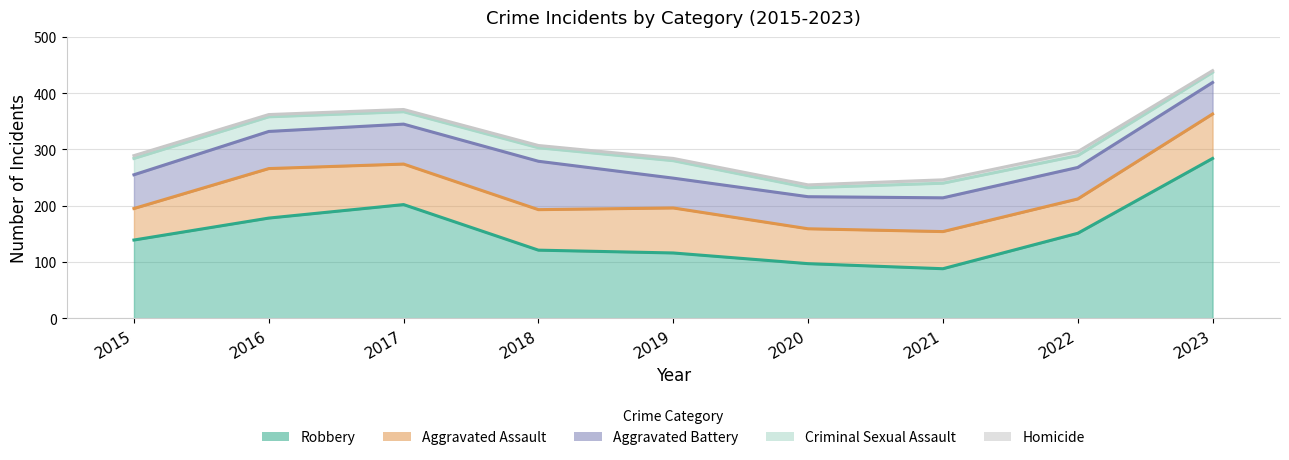

List the labels in order of Homicide value, smallest first.

2023, 2016, 2017, 2018, 2019, 2015, 2020, 2021, 2022